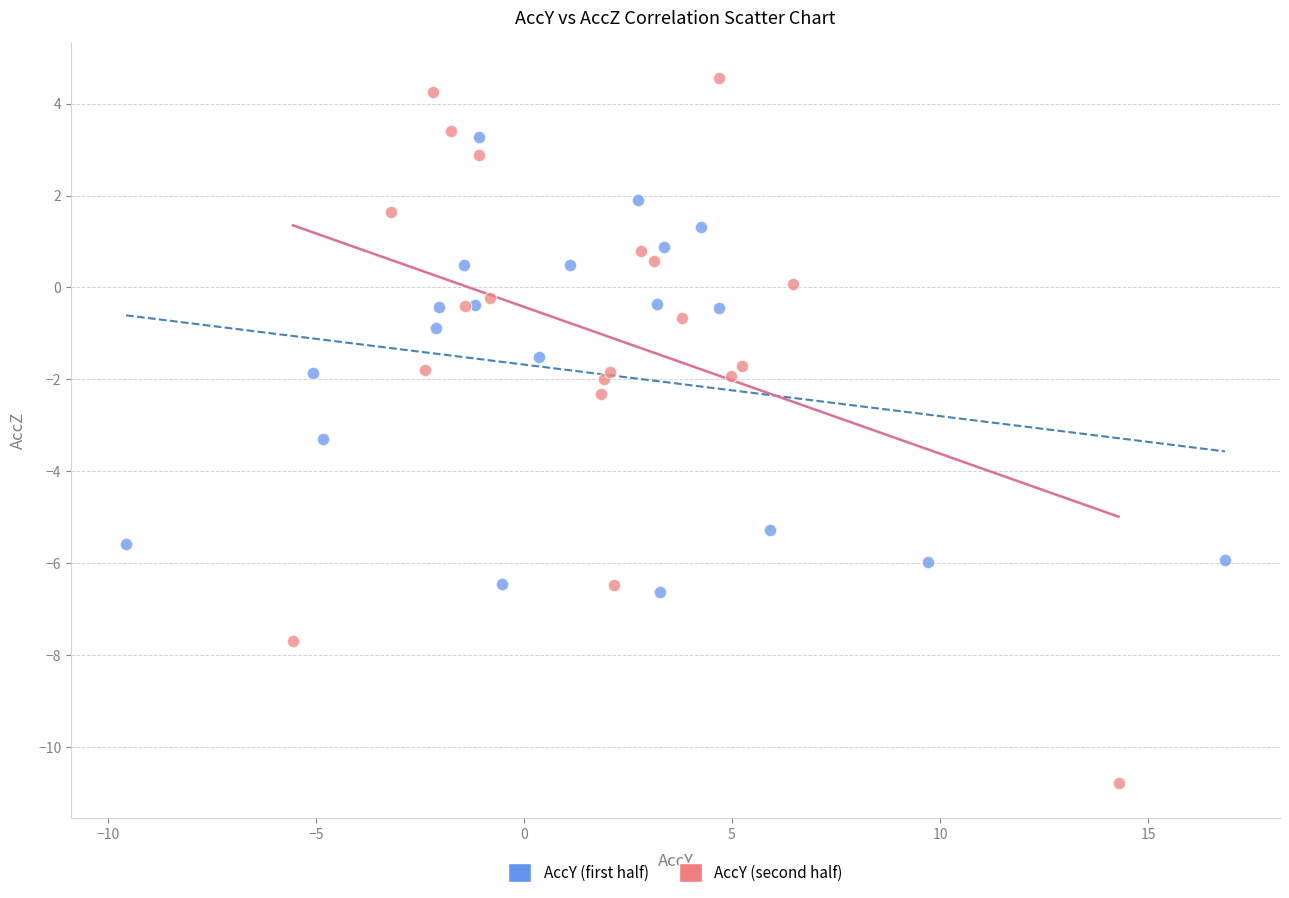

Which series has the widest spread of Y values?

AccY (second half)